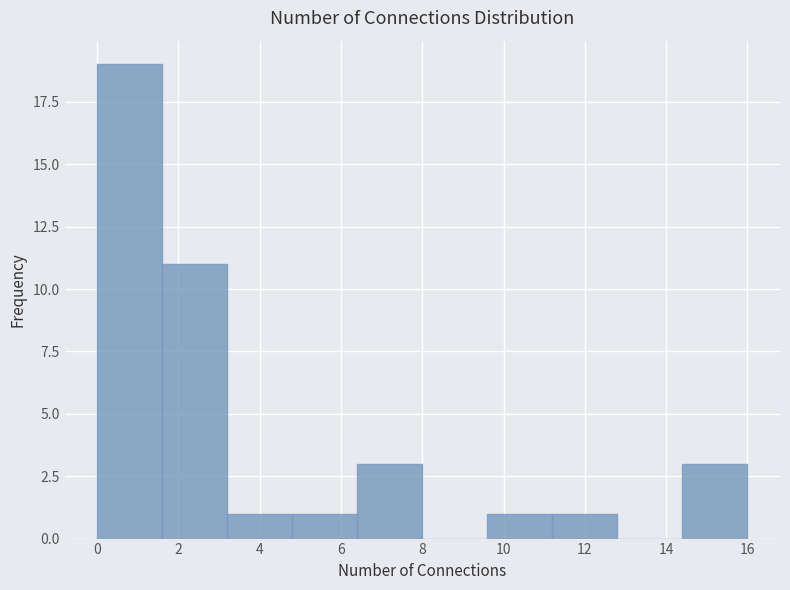

Which range on the x-axis has the tallest bar?

0.0 to 1.6